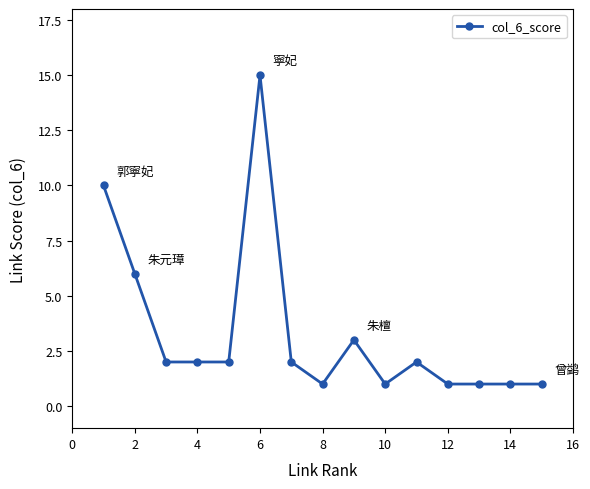

What is the value of the 13th point from the left?

1